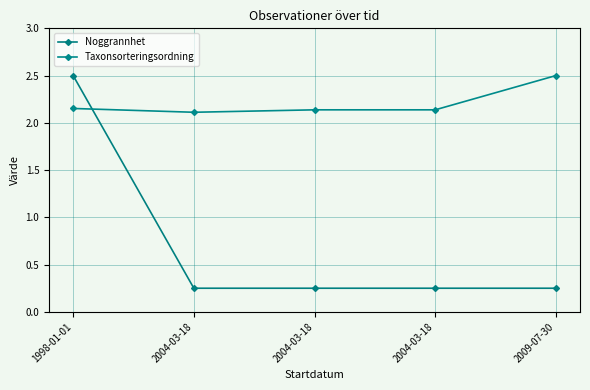

How many categories are shown in the chart?

5